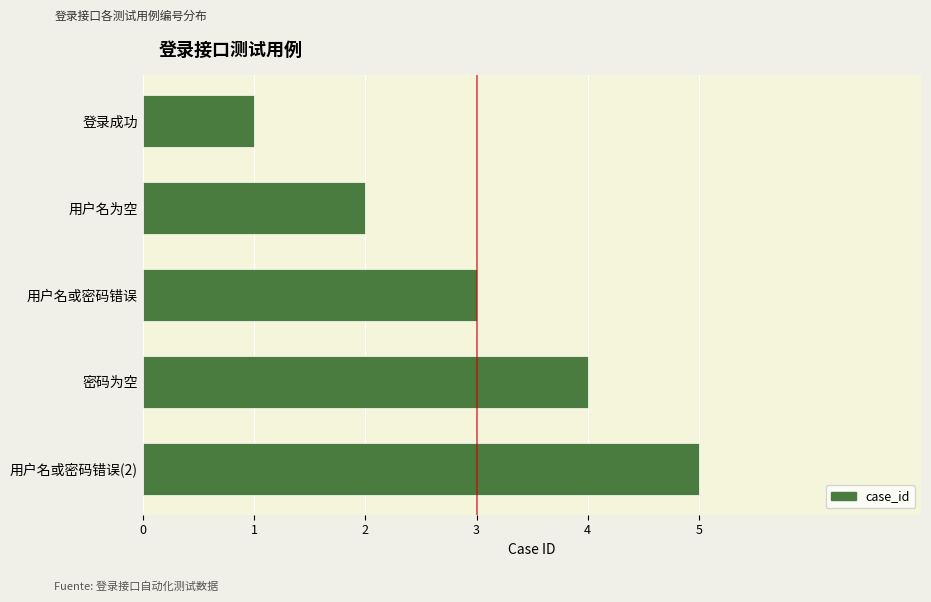

Is it true that the value at 登录成功 is 1?

True